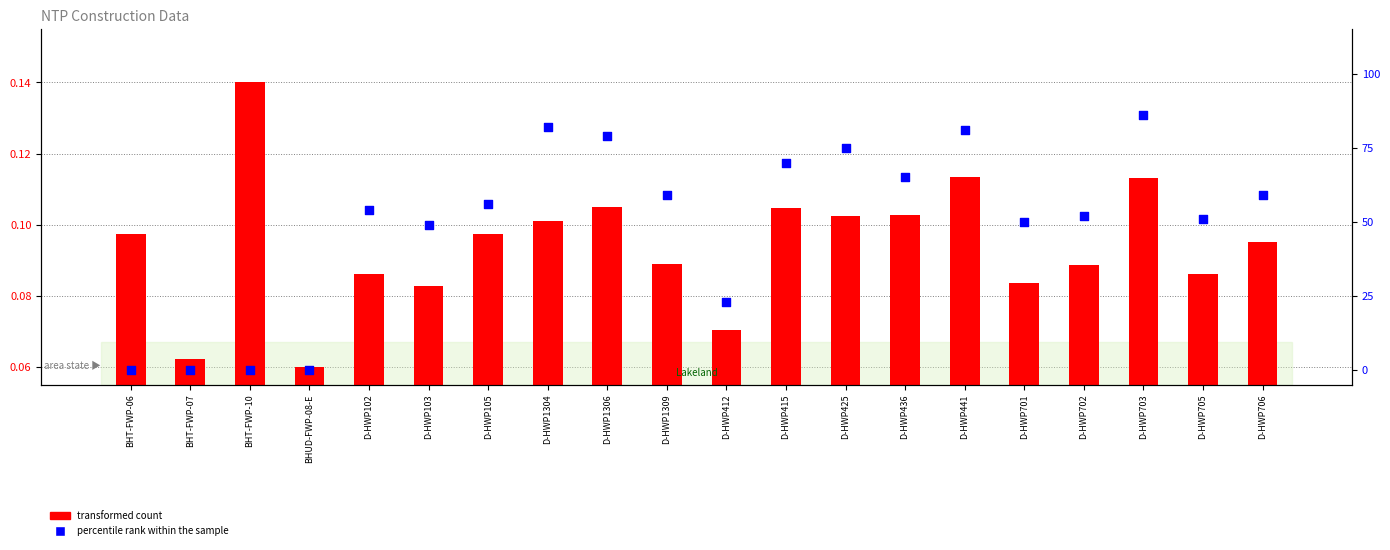

At how many categories does at least one series exceed 3?

16